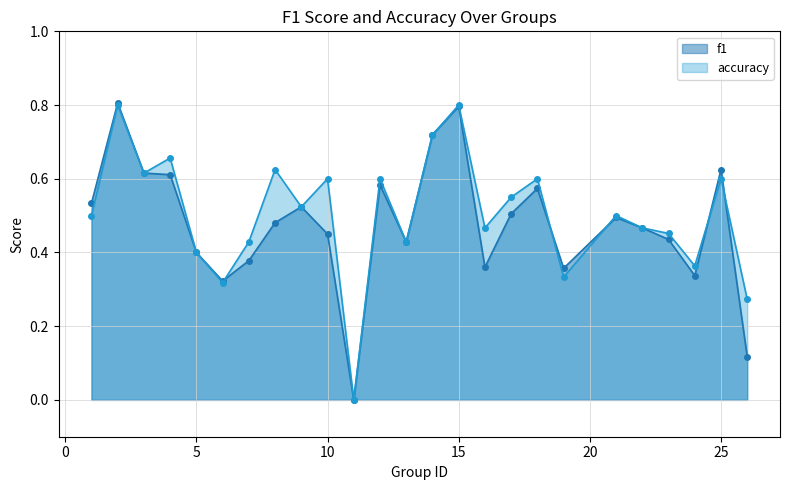

How many times do accuracy and f1 cross each other?

6